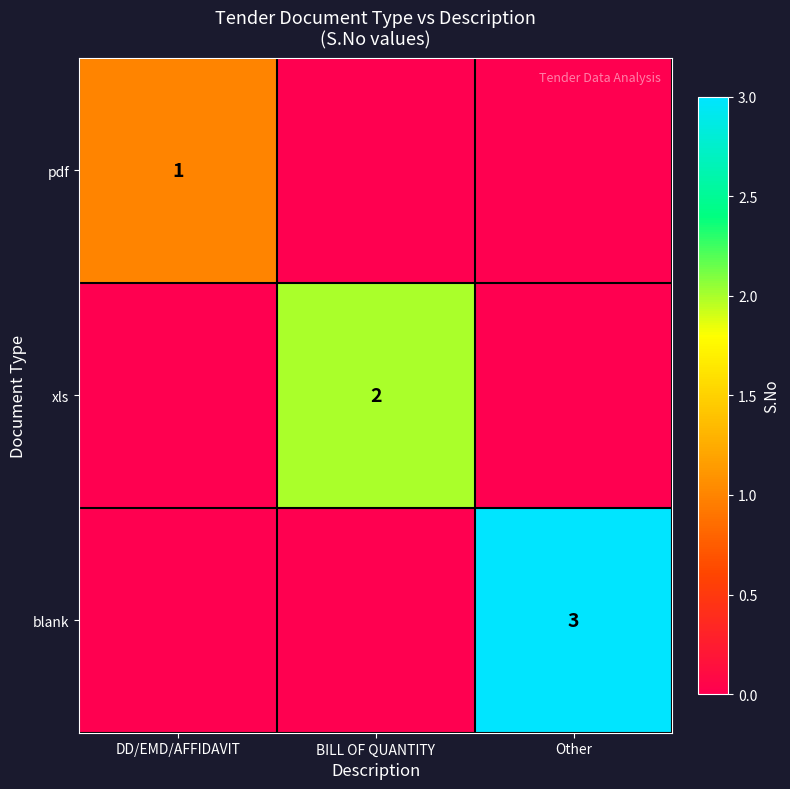

The value of blank at Other is 3. True or false?

True